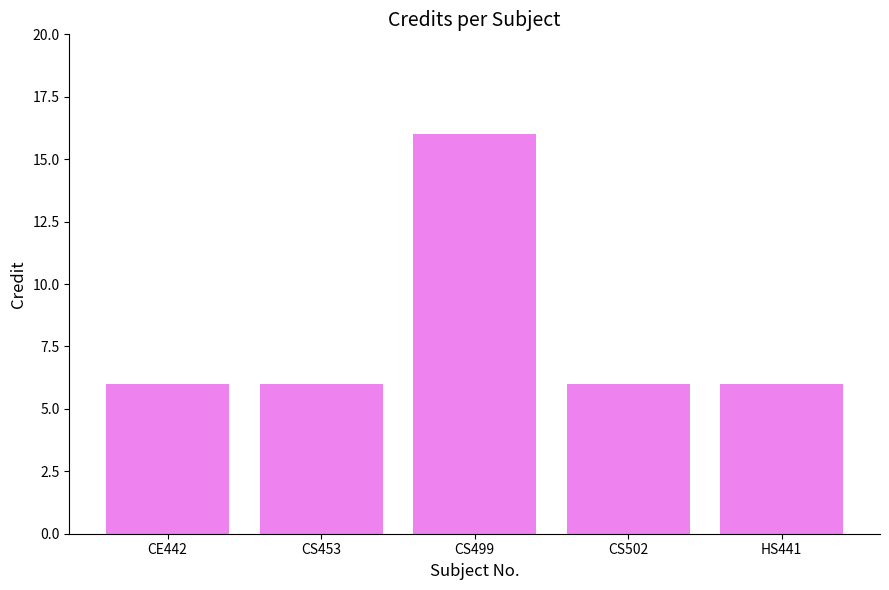

What is the label of the 4th bar from the left?

CS502